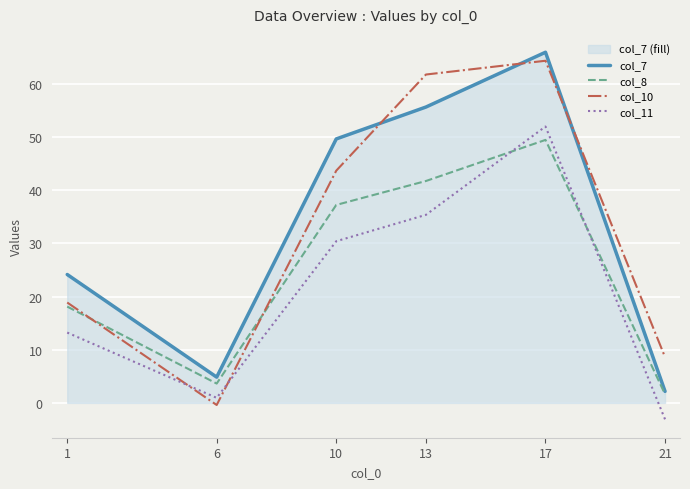

How many positive values does the col_11 series have?

5